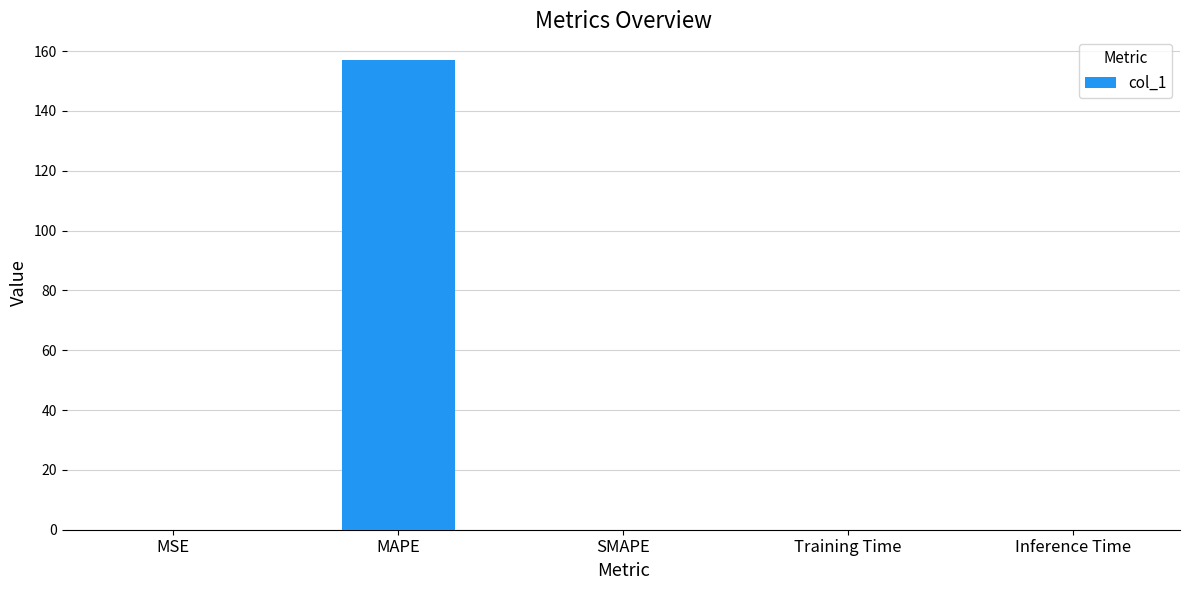

Read the value at MAPE.

157.1